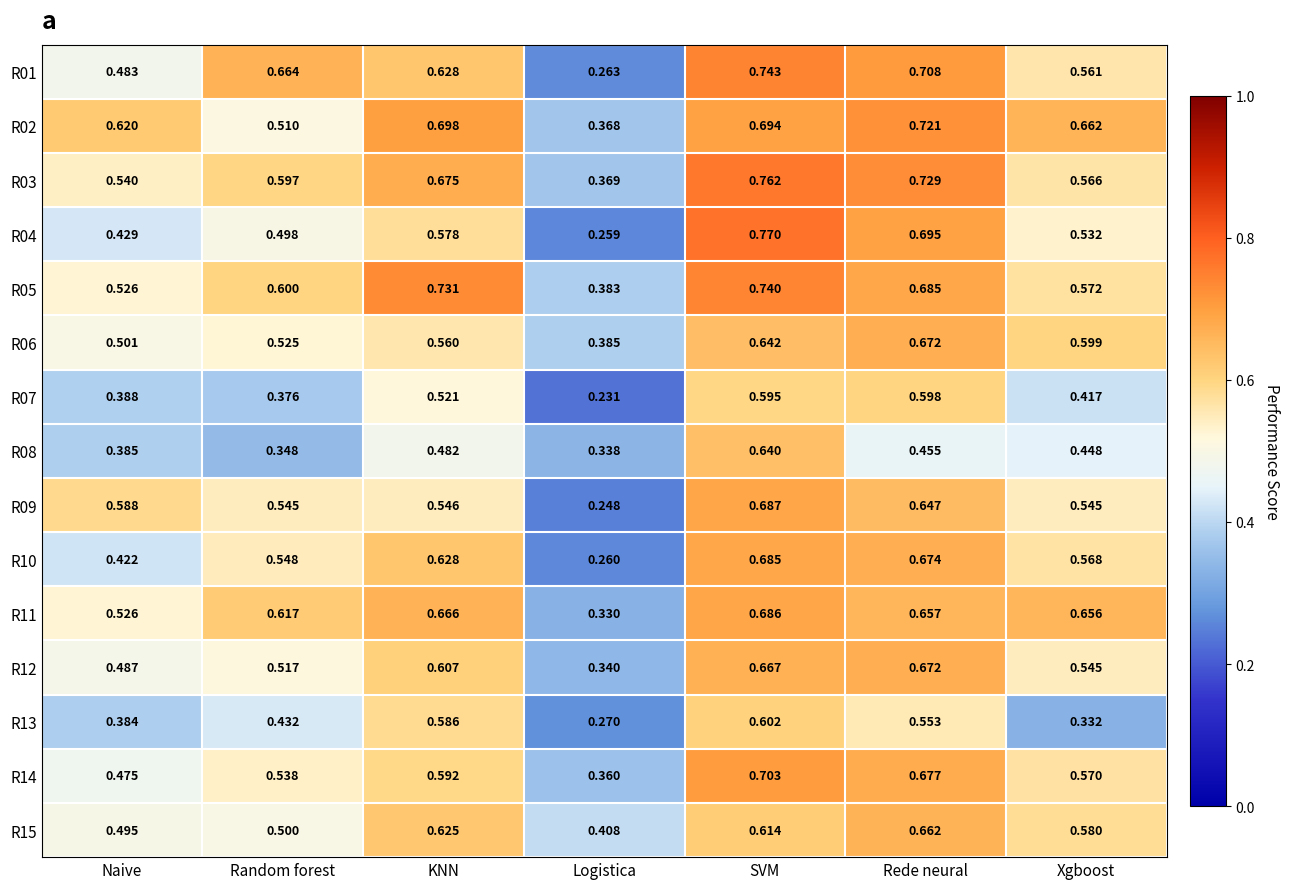

At which category does the chart reach its minimum across all series?

Logistica